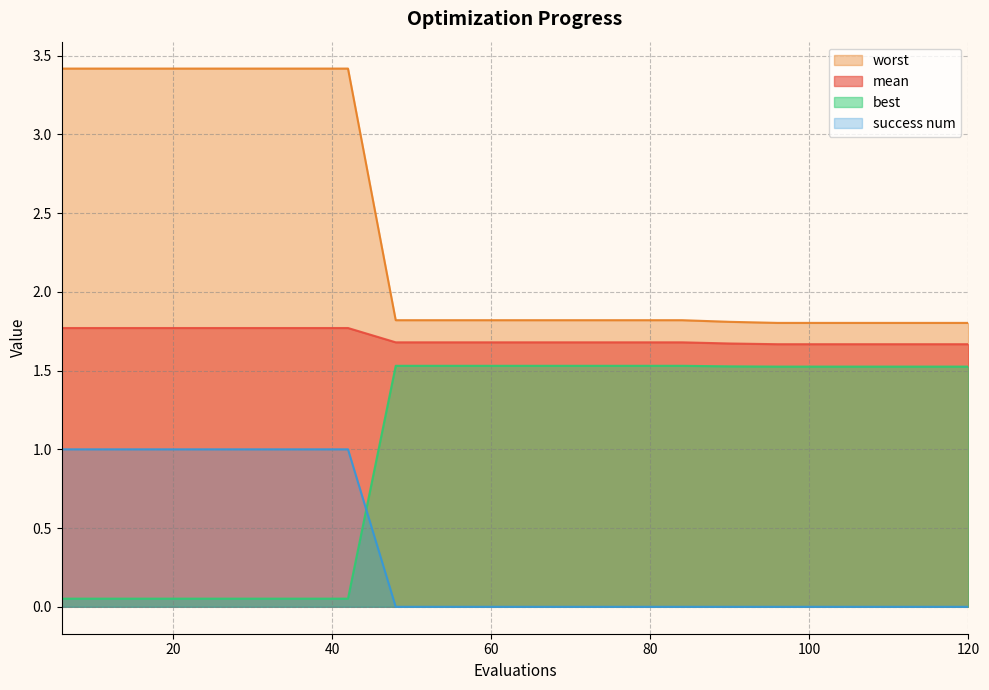

Where is success num nearest to the value 0?

48